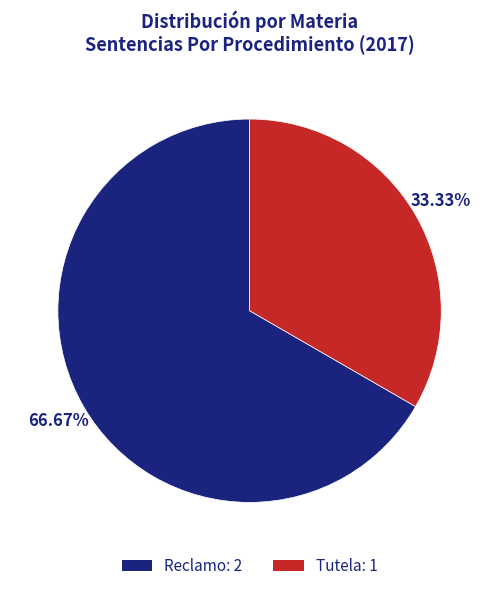

What percentage is the Reclamo slice, to the nearest percent?

67%